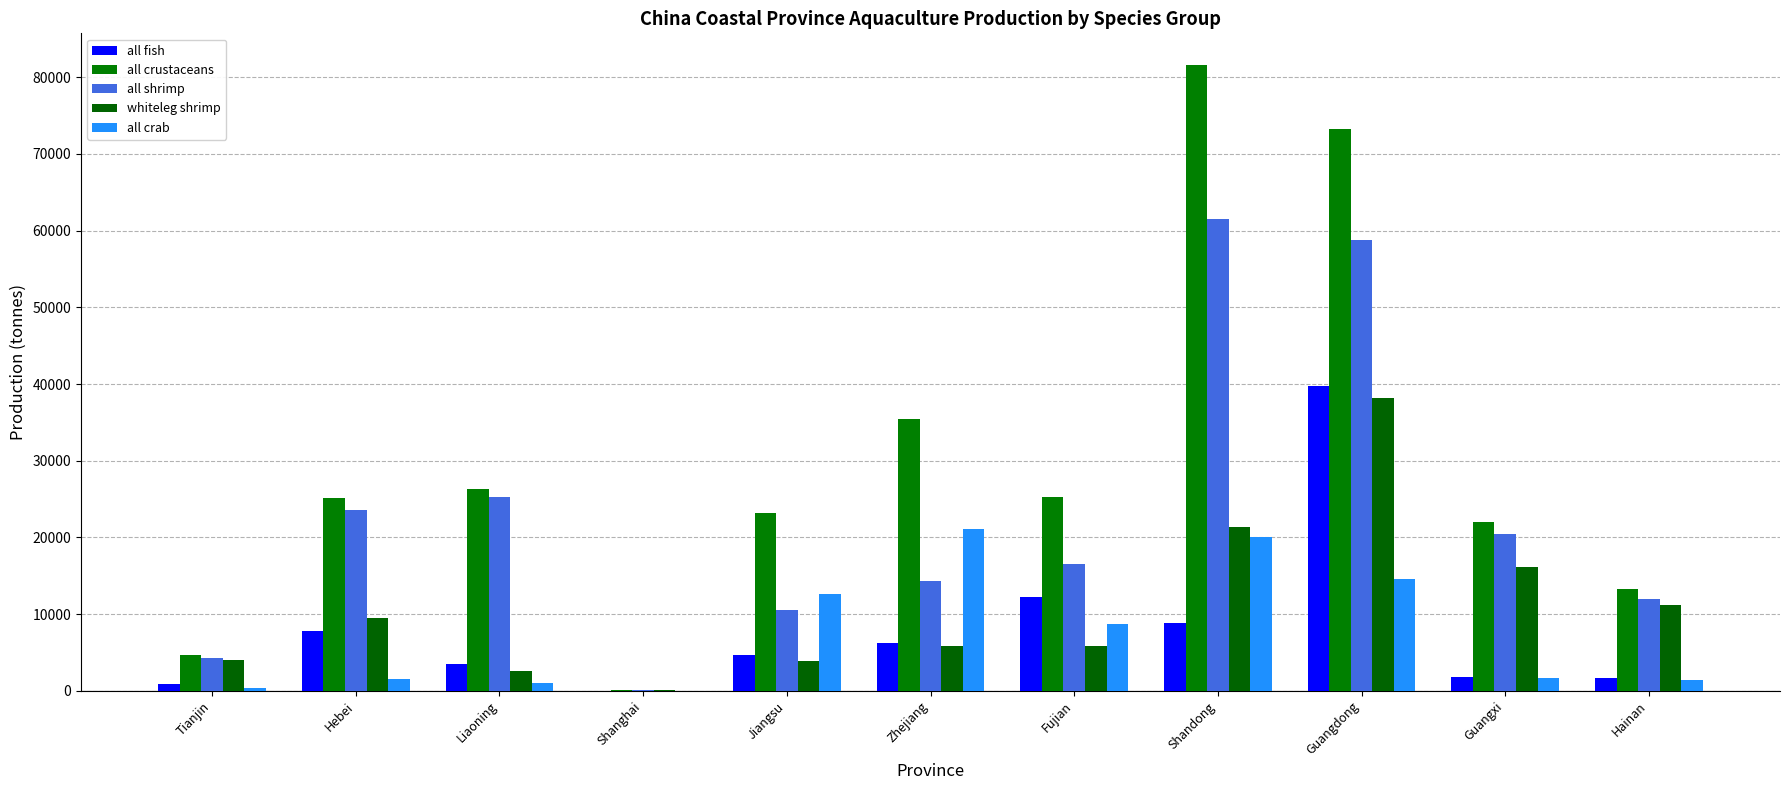

The value of all crustaceans at Hainan is 13292. True or false?

True